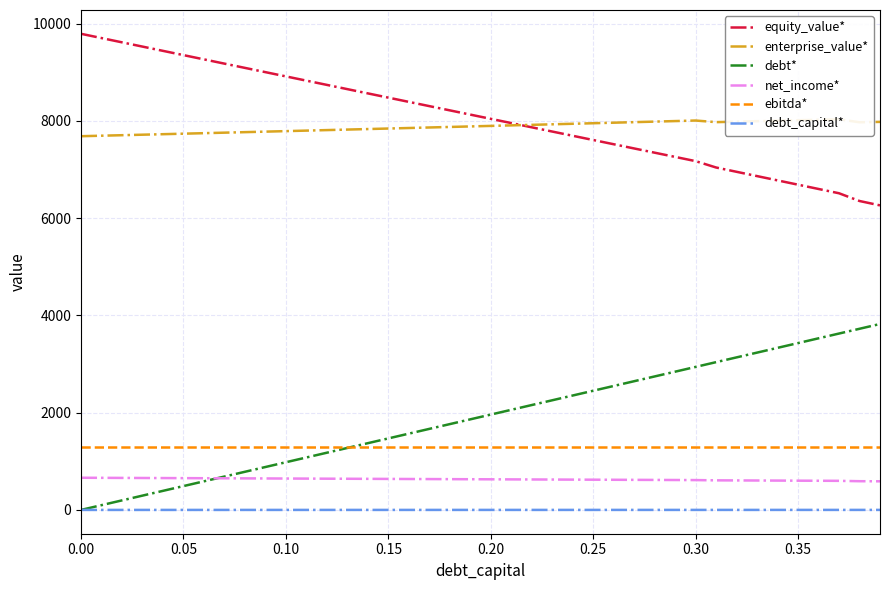

What is the minimum value for equity_value*?

6262.6